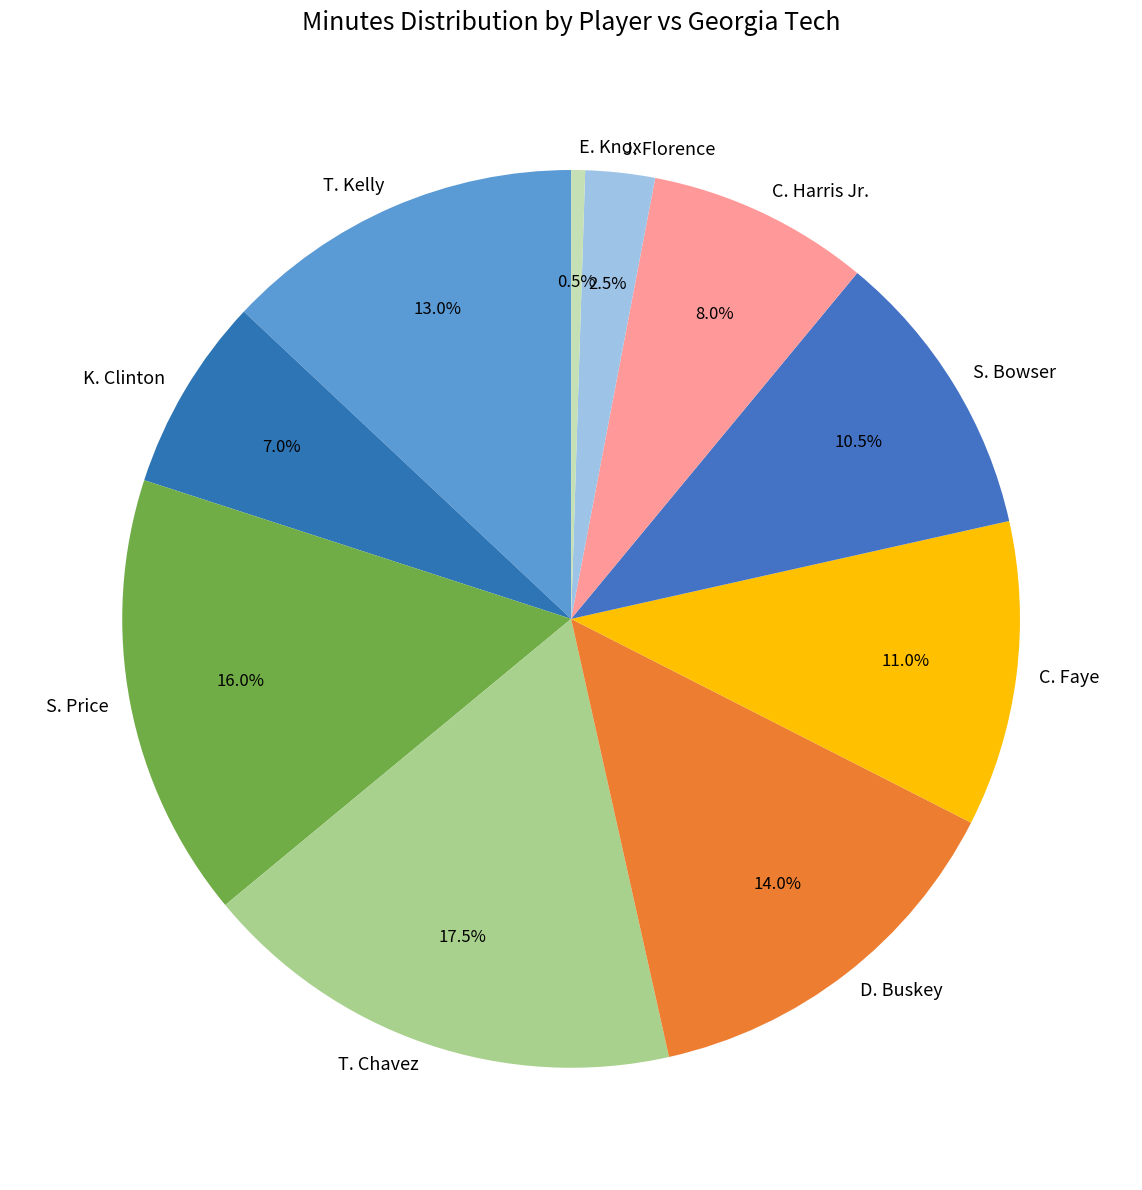

What percentage is NOT represented by E. Knox?

99.5%